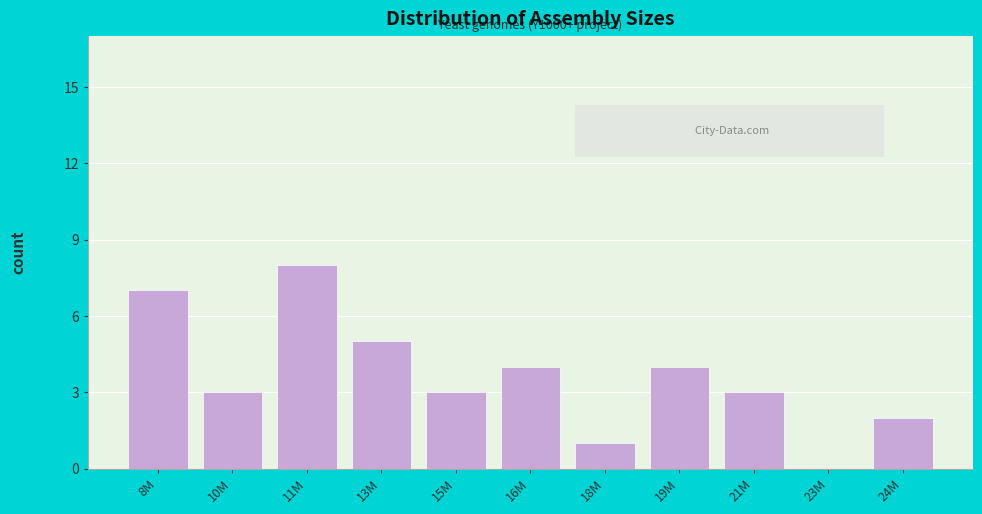

Reading left to right, extract all data points from this chart.

8M=7	10M=3	11M=8	13M=5	15M=3	16M=4	18M=1	19M=4	21M=3	23M=0	24M=2